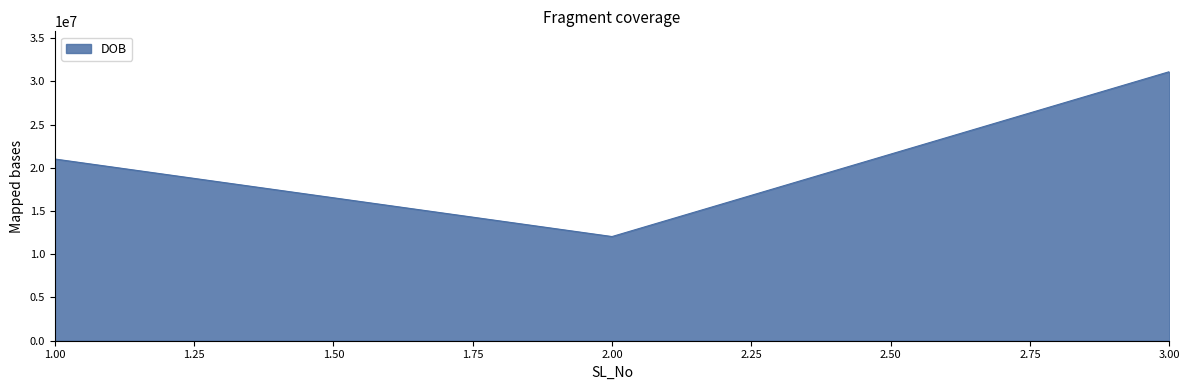

What is the average value?

21398666